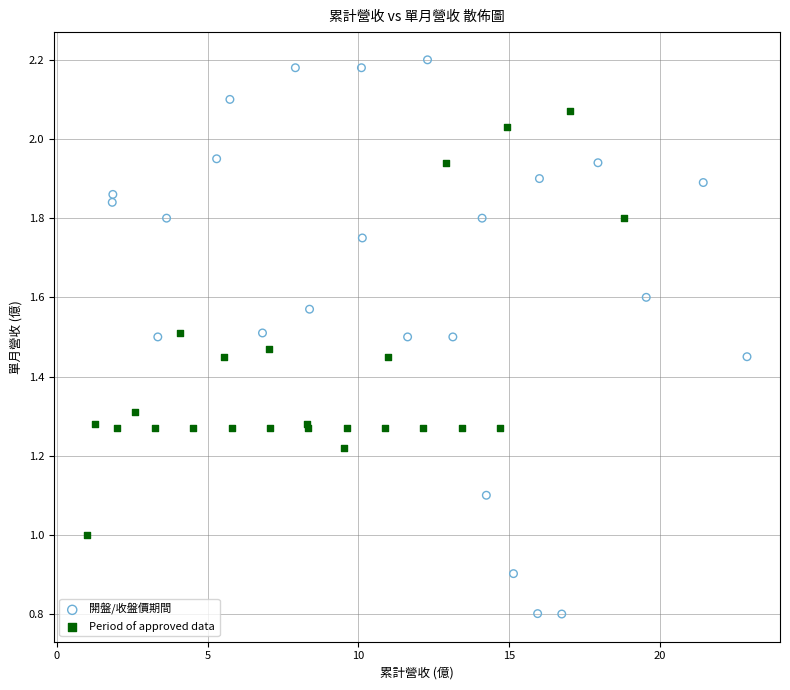

Which series has the largest Y range (max minus min)?

開盤/收盤價期間